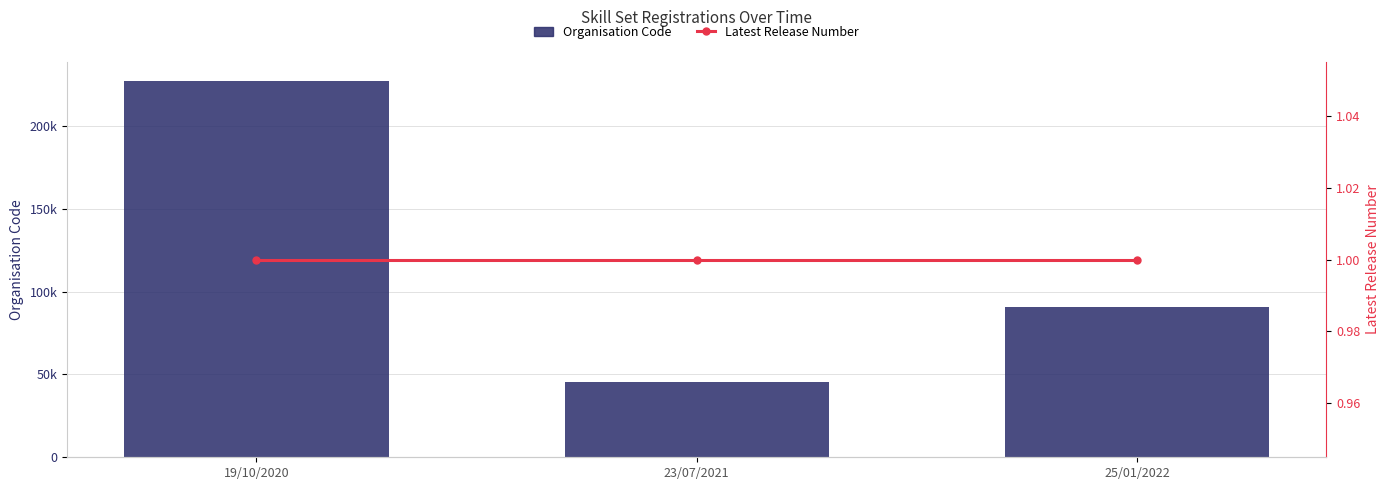

At which label does Organisation Code reach its peak?

19/10/2020